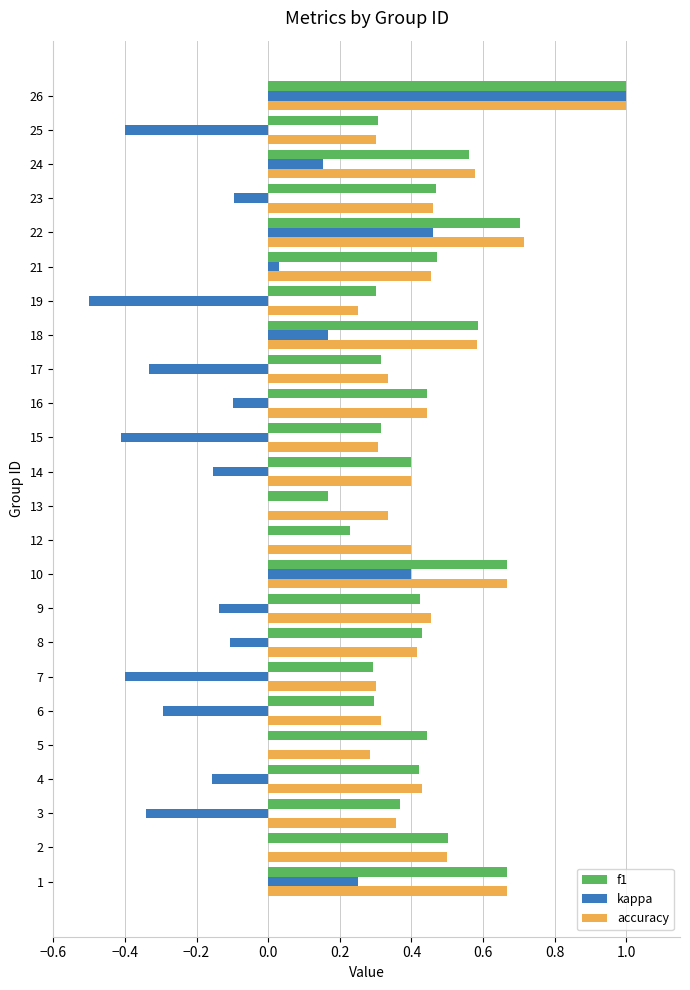

Is it true that kappa equals 0.0 at 2?

True